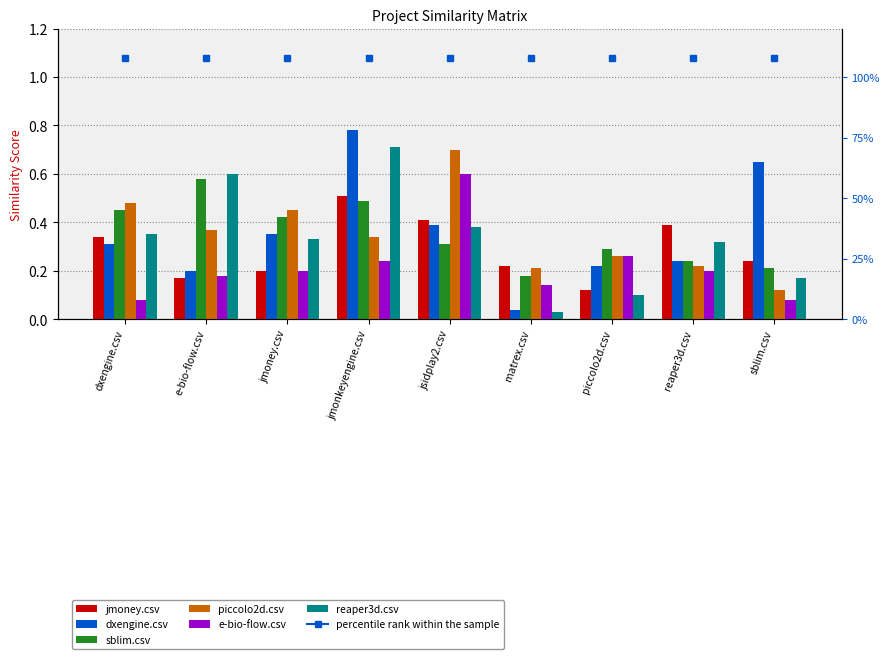

Is it true that sblim.csv equals 0.6 at e-bio-flow.csv?

True